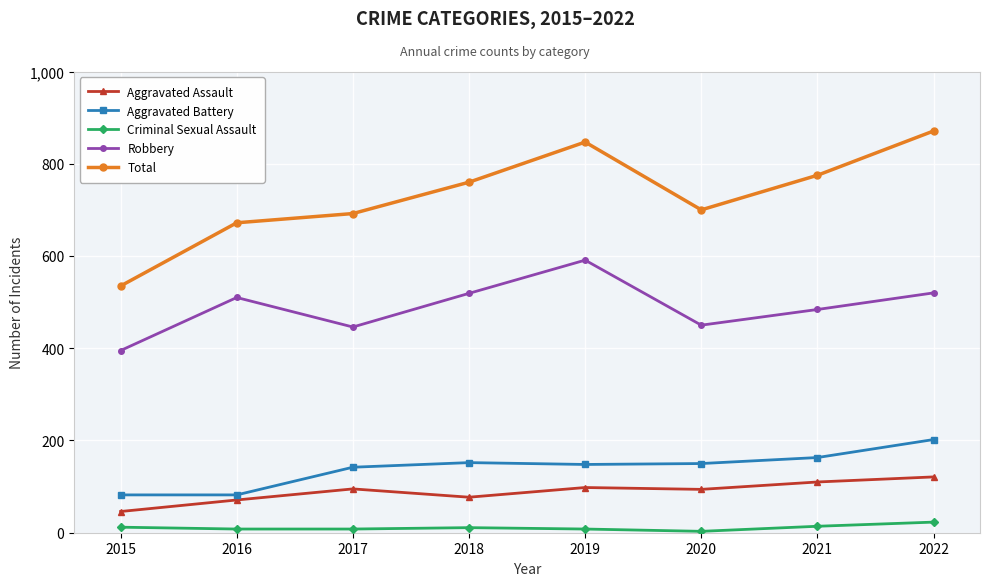

True or false: Robbery has more than 2 interior local peaks.

False